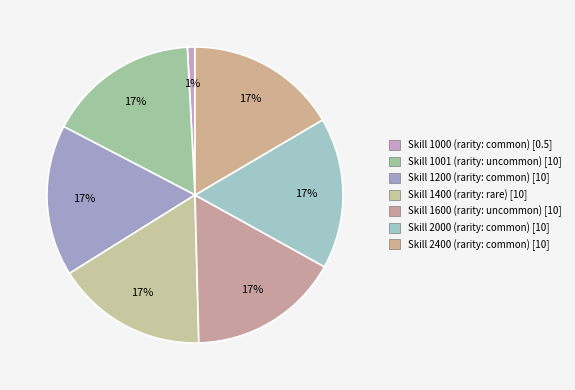

How many slices are in this pie chart?

7